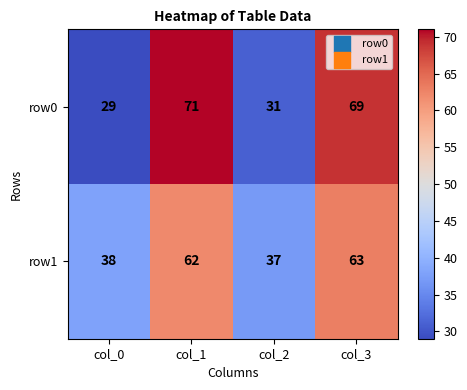

Which series has the widest spread of values?

row0